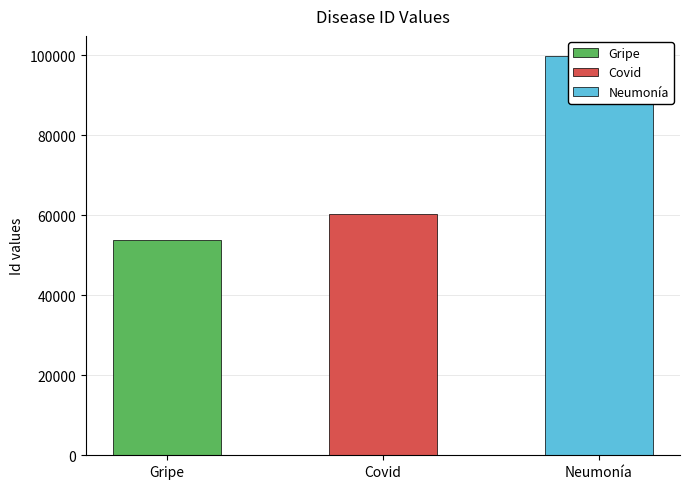

What is the difference between the maximum and second lowest values?

39472